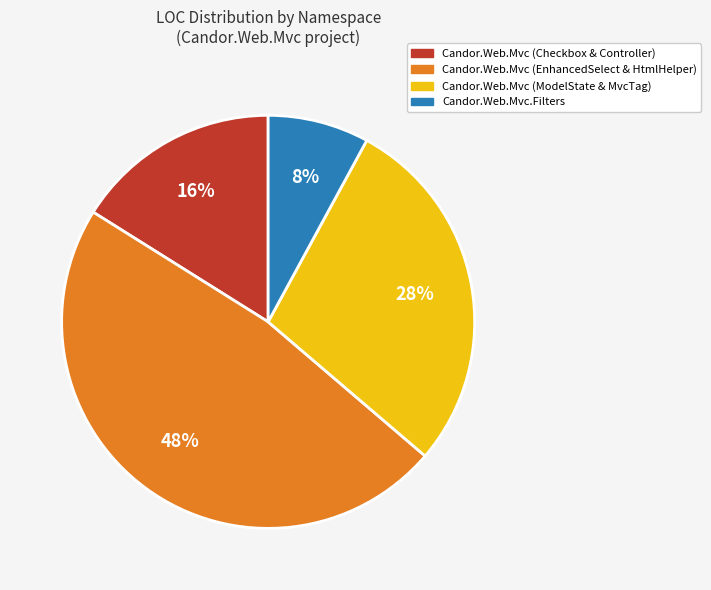

Does any single category account for the majority?

No